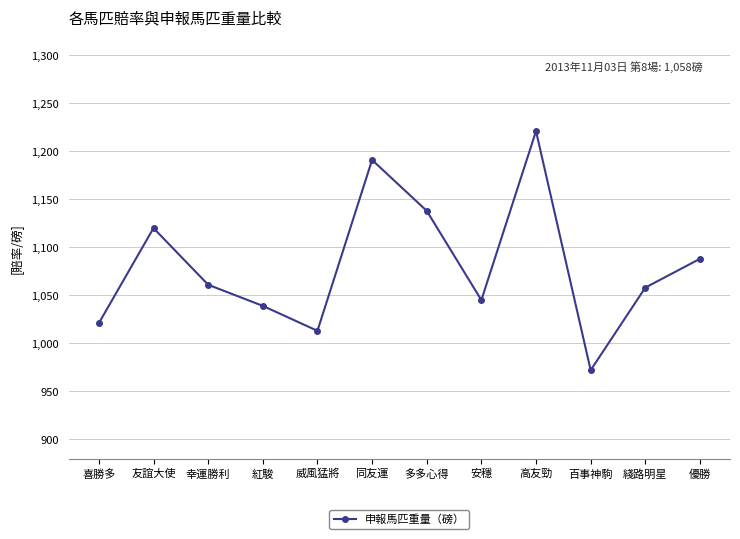

Reading left to right, what are all the values shown in this chart?

1021	1120	1061	1039	1013	1191	1138	1045	1221	972	1058	1088